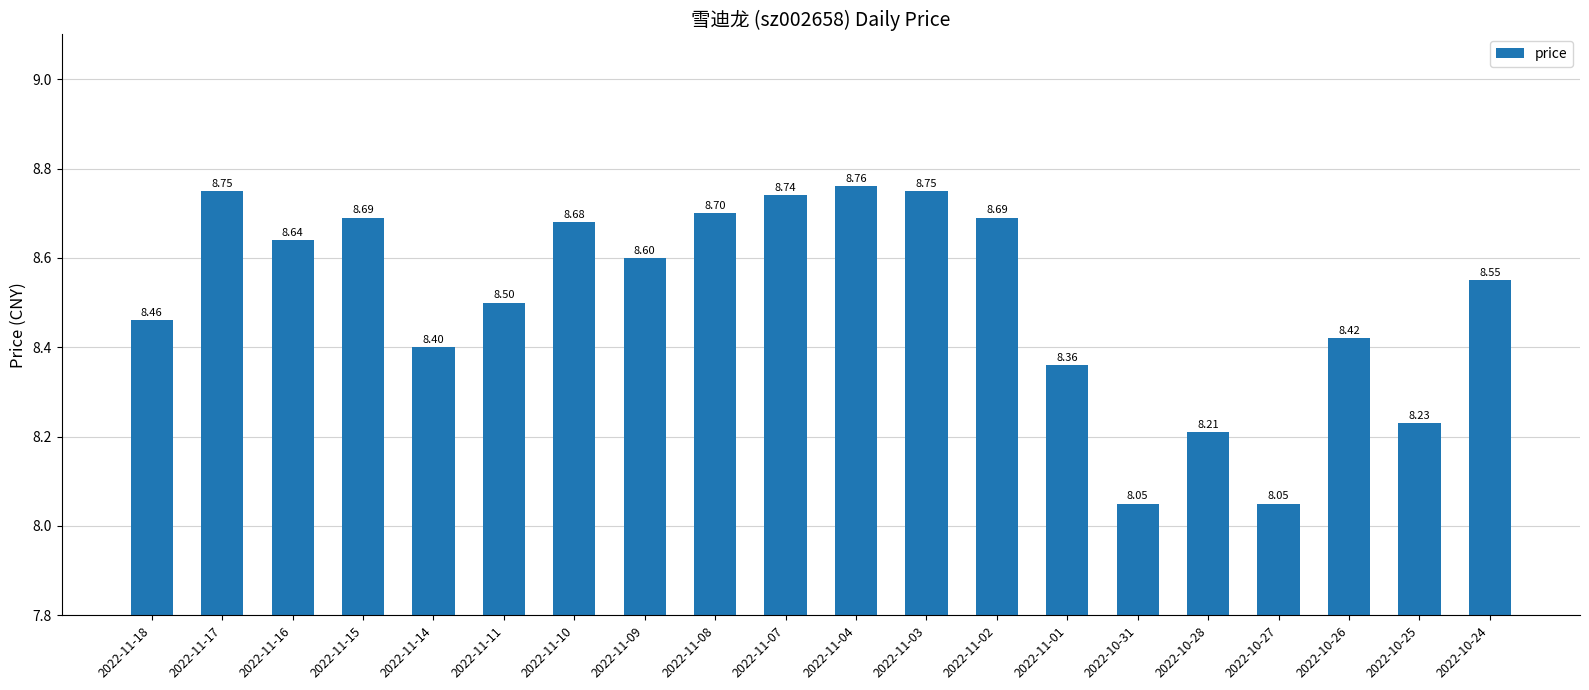

What is the change in value from 2022-11-14 to 2022-11-11?

+0.1